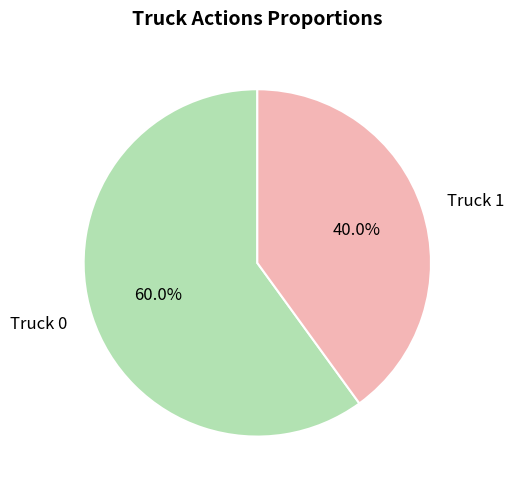

To the nearest percent, what percentage of the pie is Truck 0?

60%